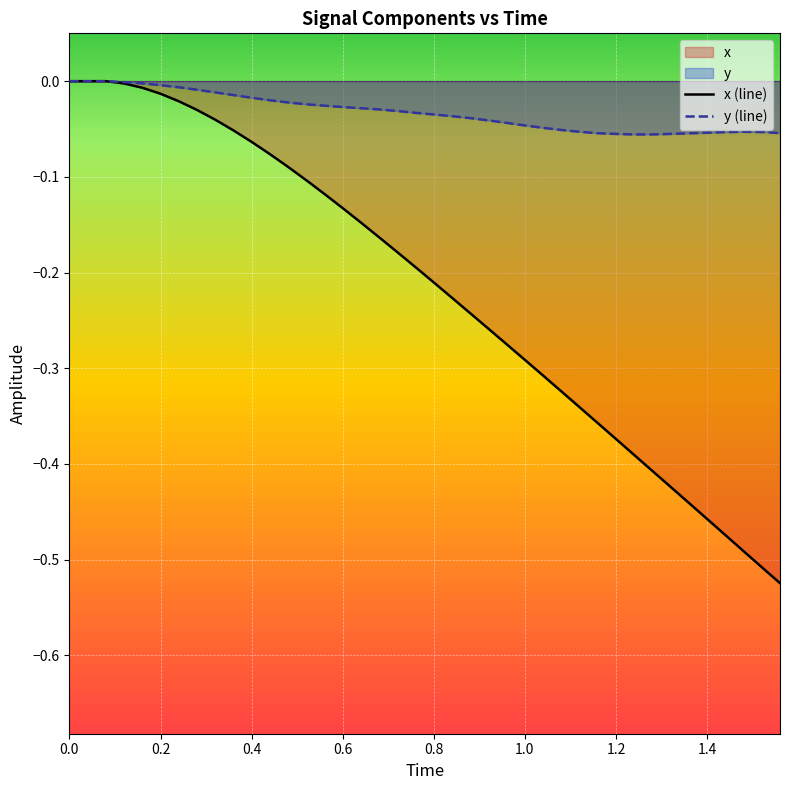

True or false: x (line) has more than 2 points higher than both neighbors.

False